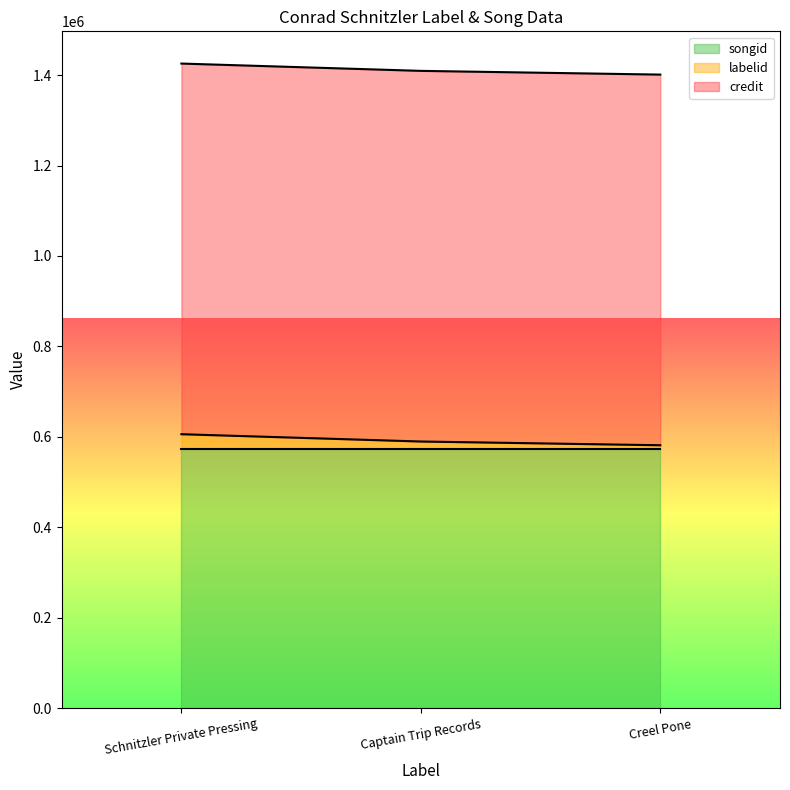

Reading right to left, extract all data points from this chart.

labelid: 7963	16210	32381
credit: 819794	819794	819794
songid: 573368	573368	573368